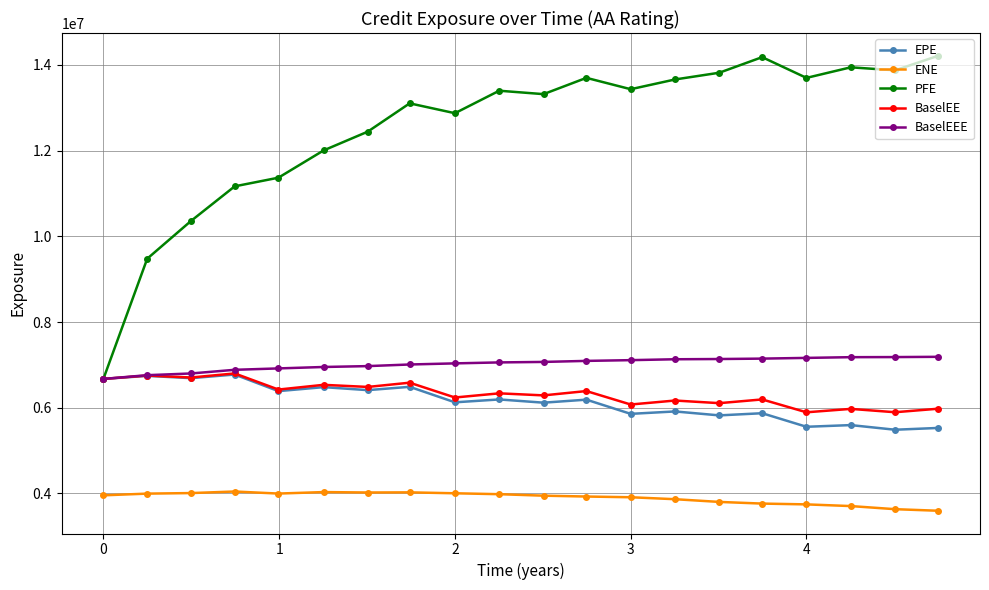

Which series has the largest range (max minus min)?

PFE